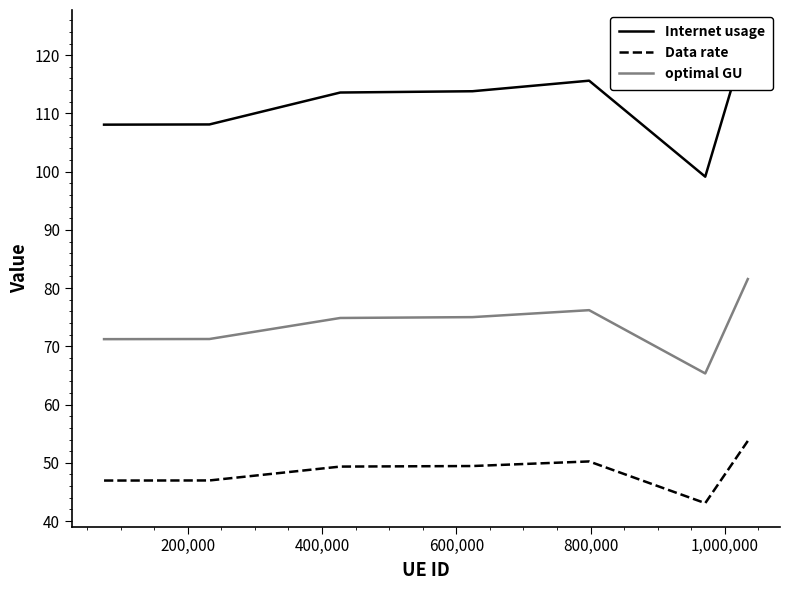

In optimal GU, how many points are lower than both neighbors (excluding endpoints)?

1